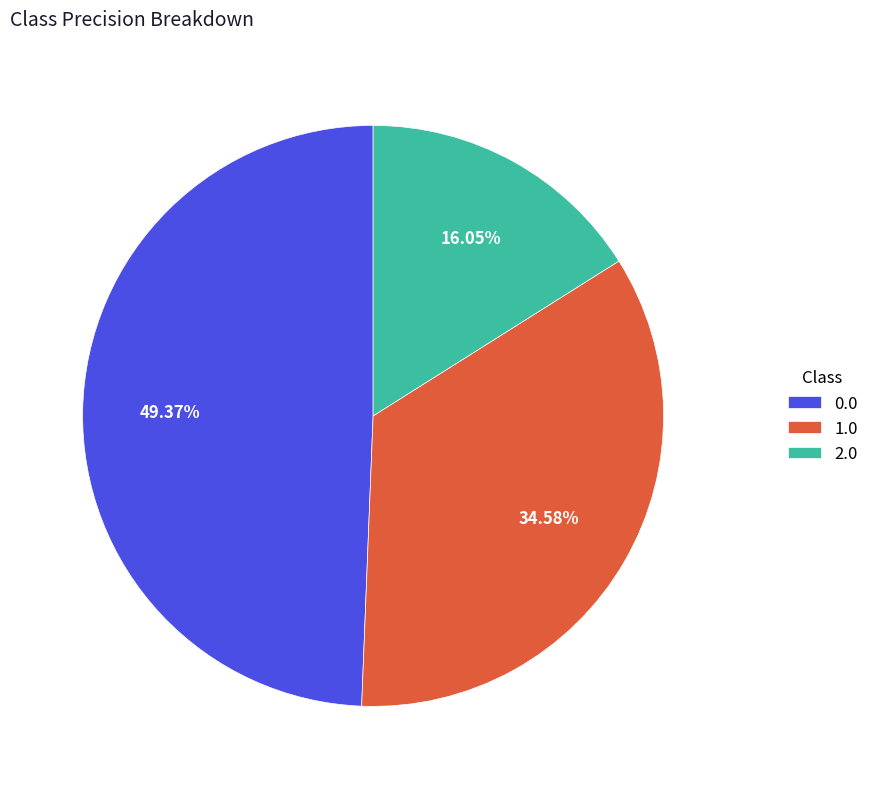

How many segments does this pie chart have?

3